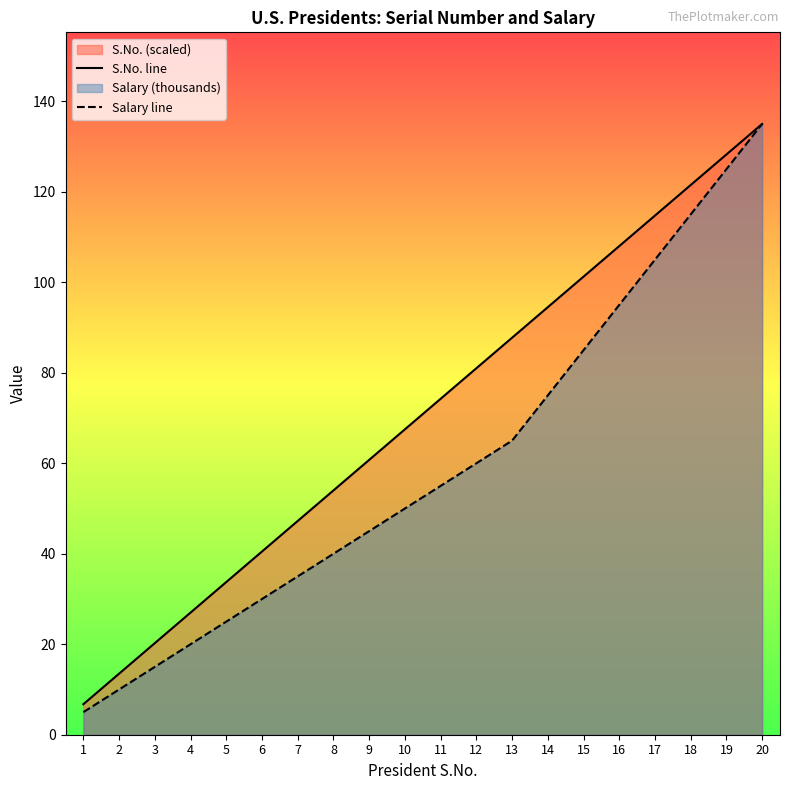

At which category is the sum across all series the highest?

20